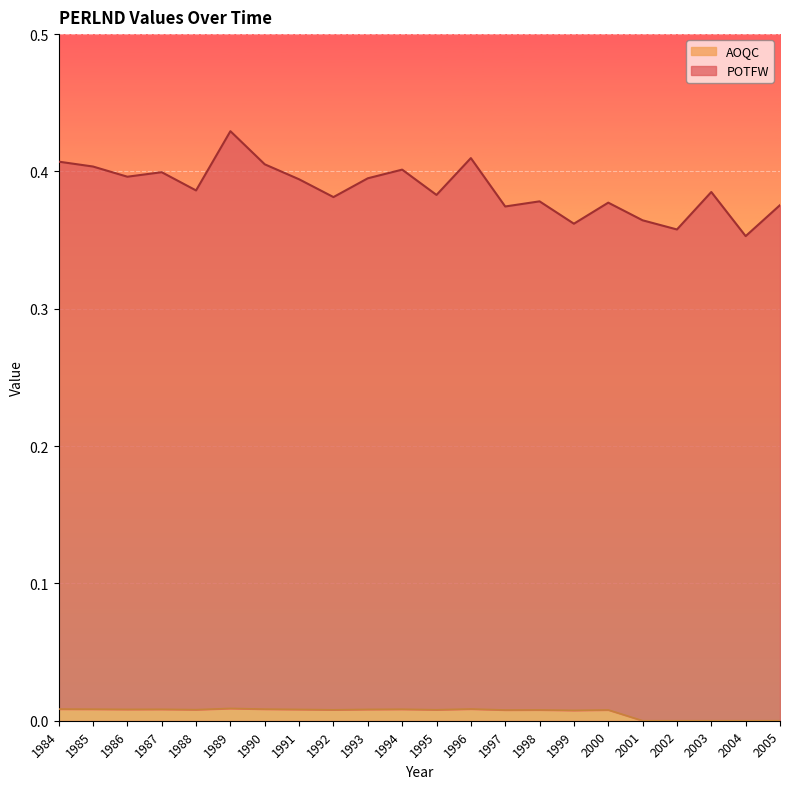

How many AOQC values are between 0 and 1?

22